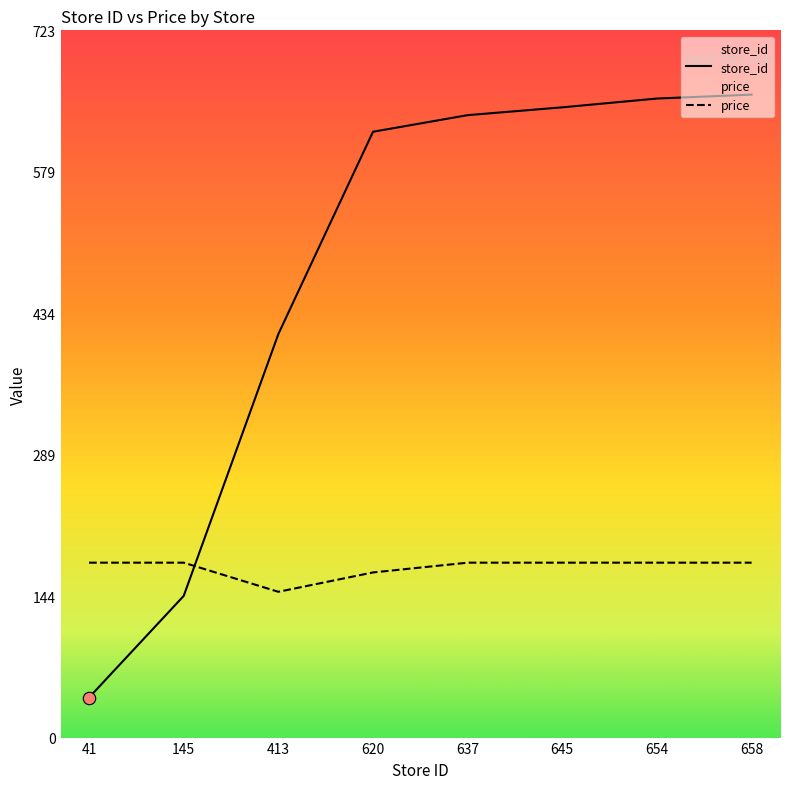

What are all the series names shown in the legend?

store_id, price